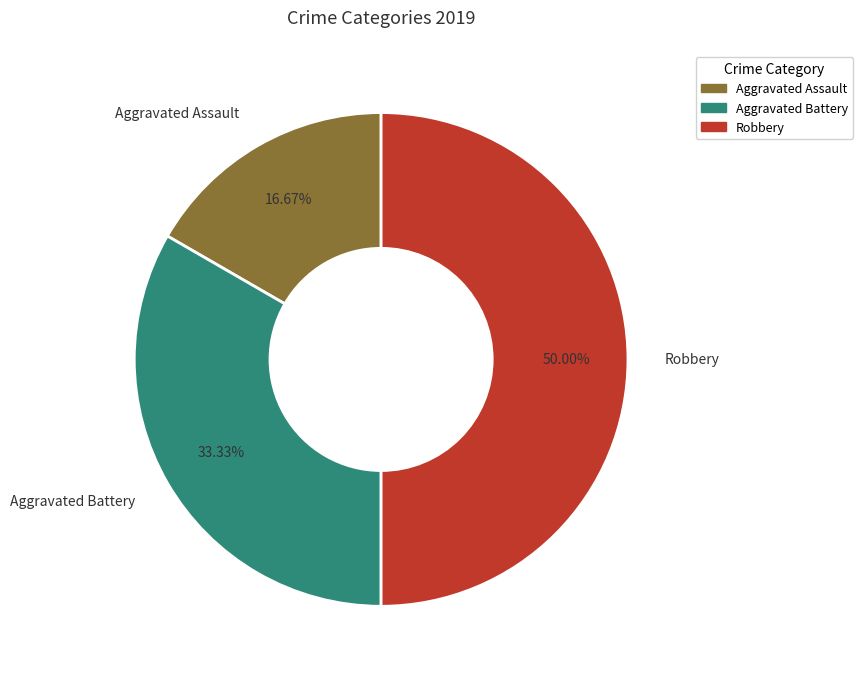

To the nearest percent, what is the average slice percentage?

33%